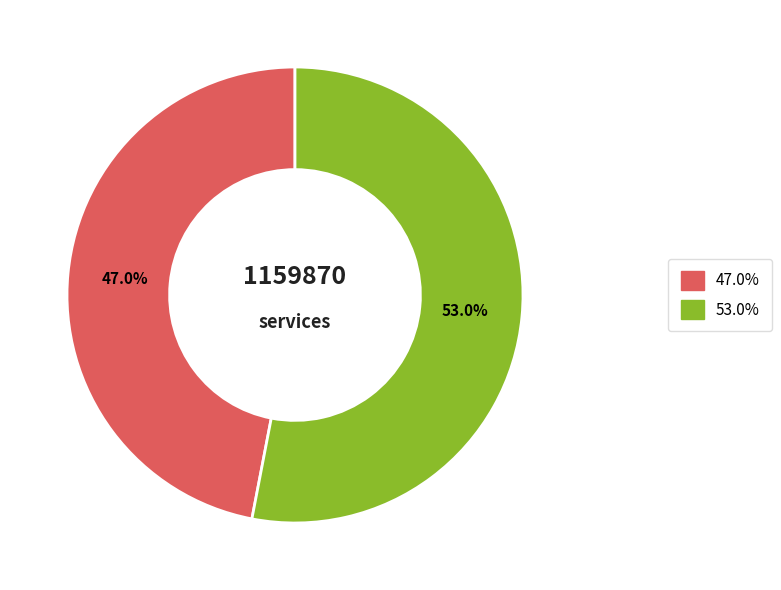

Is there a majority slice in this chart?

Yes